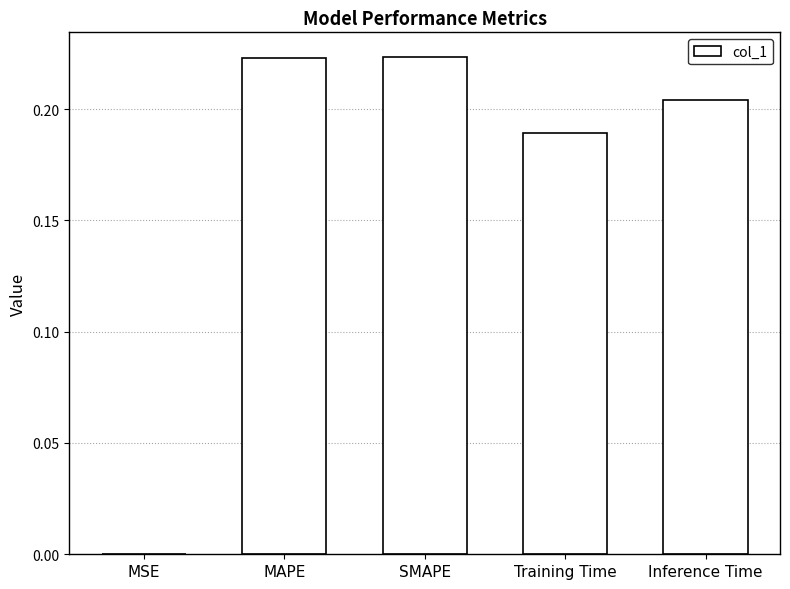

The value at MSE is 0.0. True or false?

True